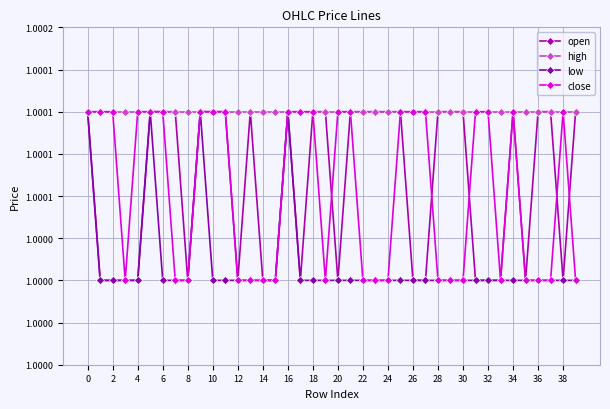

Does the chart have visible grid lines?

Yes